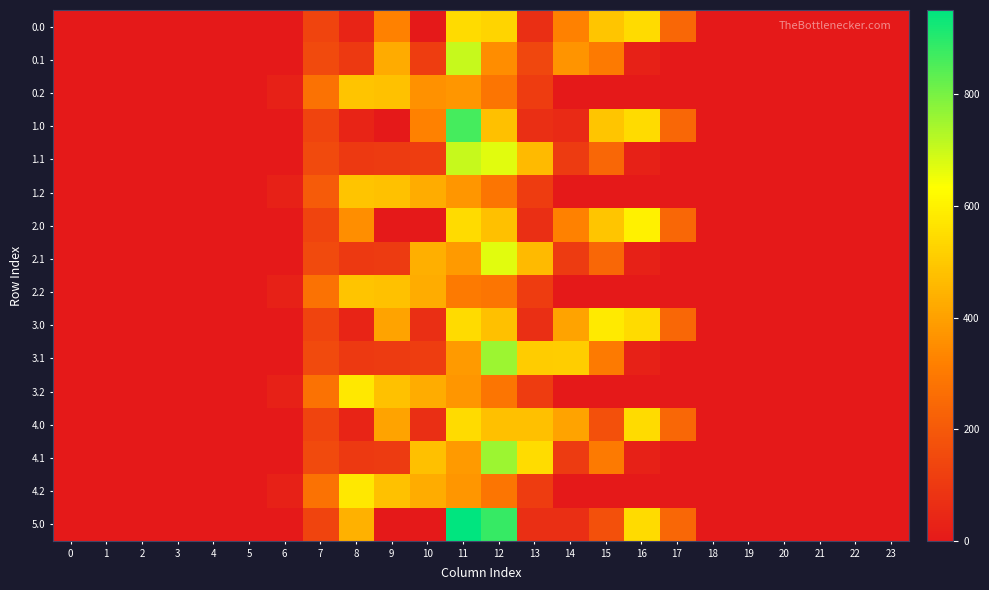

How many distinct data groups are displayed?

16